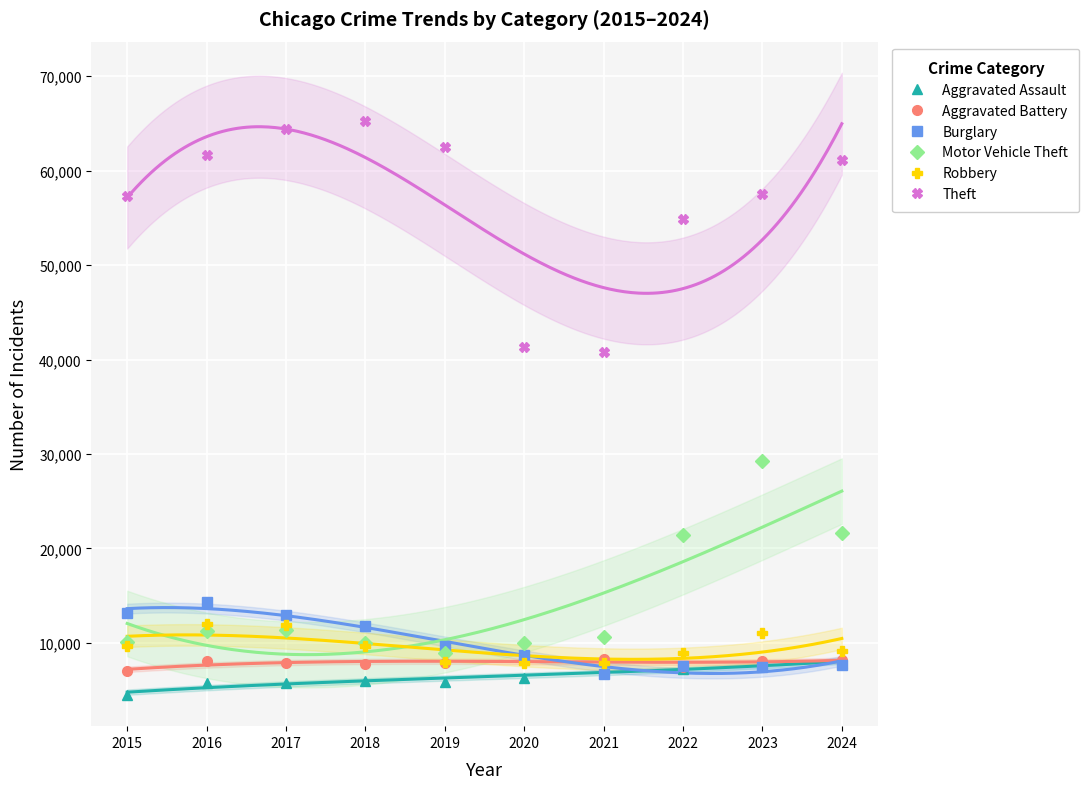

Reading left to right, extract all data points from this chart.

Aggravated Assault: 2015=4480	2016=5713	2017=5793	2018=6002	2019=5841	2020=6265	2021=7242	2022=7281	2023=7712	2024=7900
Aggravated Battery: 2015=7019	2016=8085	2017=7845	2018=7735	2019=7858	2020=8320	2021=8346	2022=7493	2023=8077	2024=8184
Burglary: 2015=13184	2016=14289	2017=13001	2018=11747	2019=9638	2020=8758	2021=6661	2022=7594	2023=7481	2024=7641
Motor Vehicle Theft: 2015=10068	2016=11285	2017=11380	2018=9985	2019=8978	2020=9959	2021=10605	2022=21467	2023=29254	2024=21675
Robbery: 2015=9638	2016=11960	2017=11881	2018=9681	2019=7995	2020=7855	2021=7920	2022=8964	2023=11054	2024=9121
Theft: 2015=57352	2016=61623	2017=64386	2018=65290	2019=62498	2020=41346	2021=40819	2022=54895	2023=57476	2024=61135